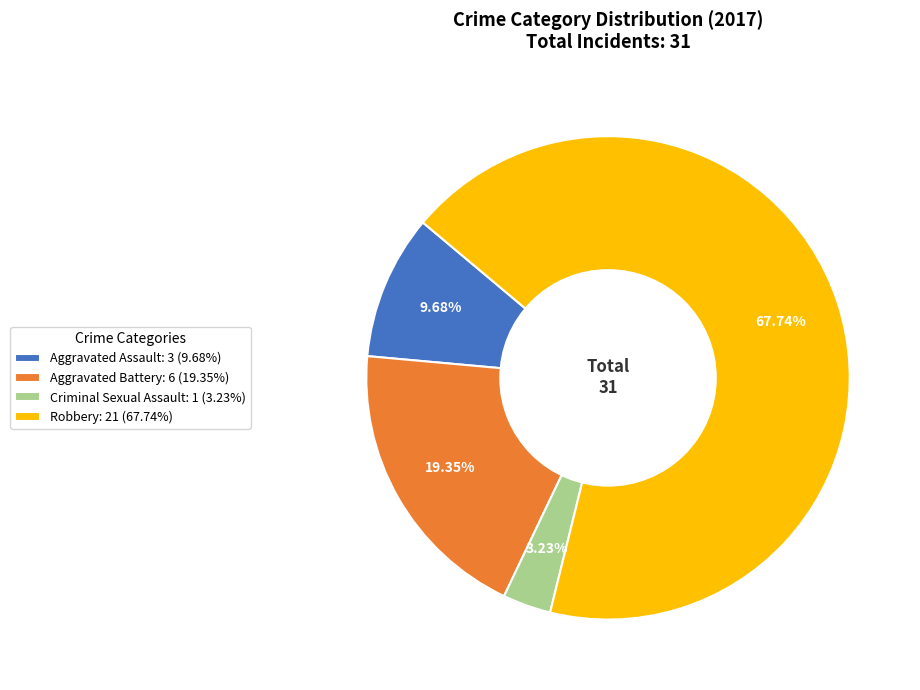

How many segments does this pie chart have?

4